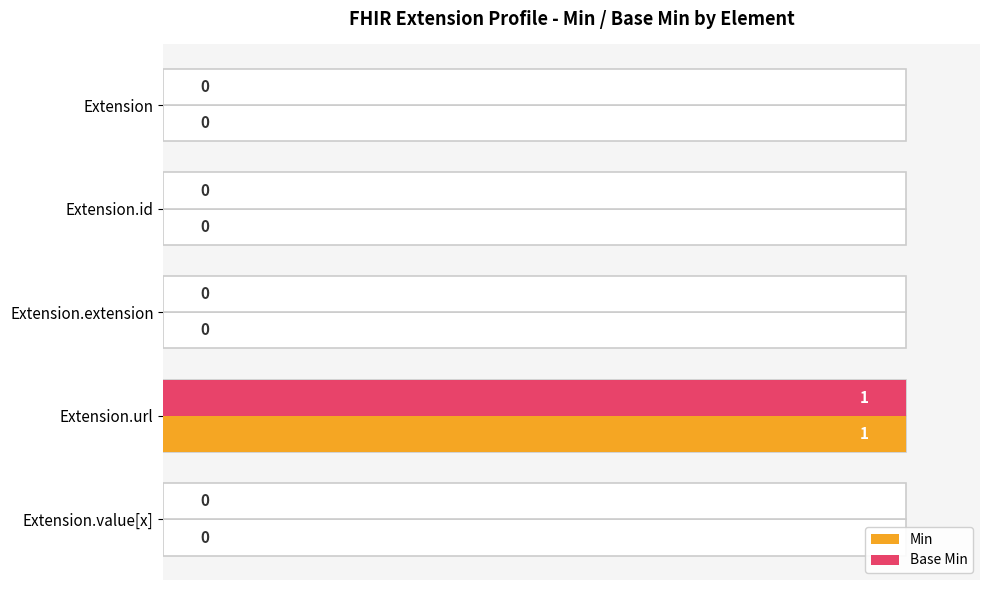

True or false: Base Min has a value of -63 at 20.

False